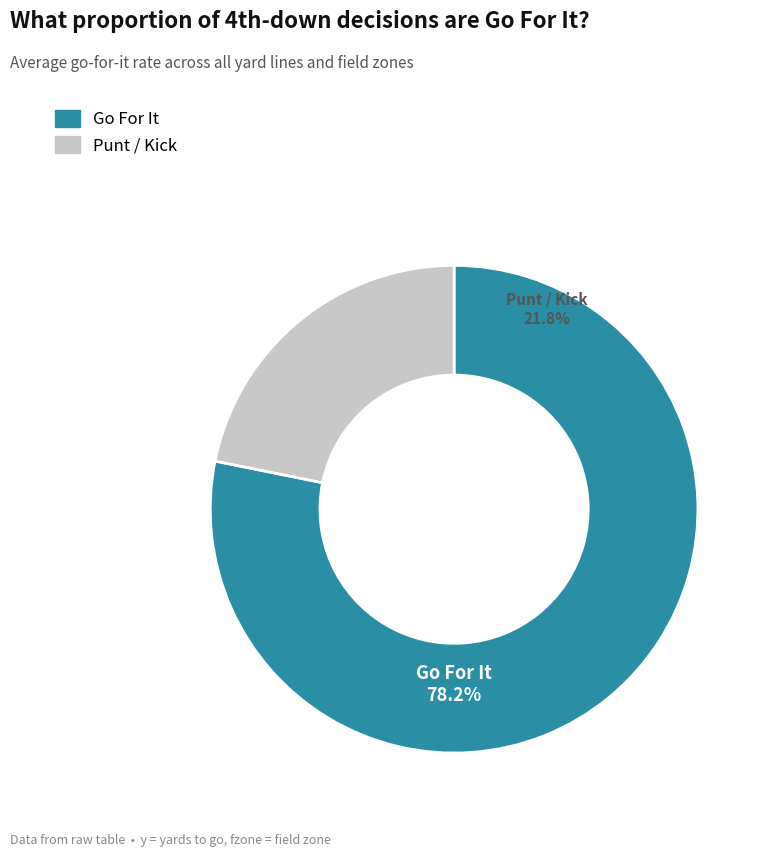

The y=5 slice represents 1% of the pie. True or false?

False